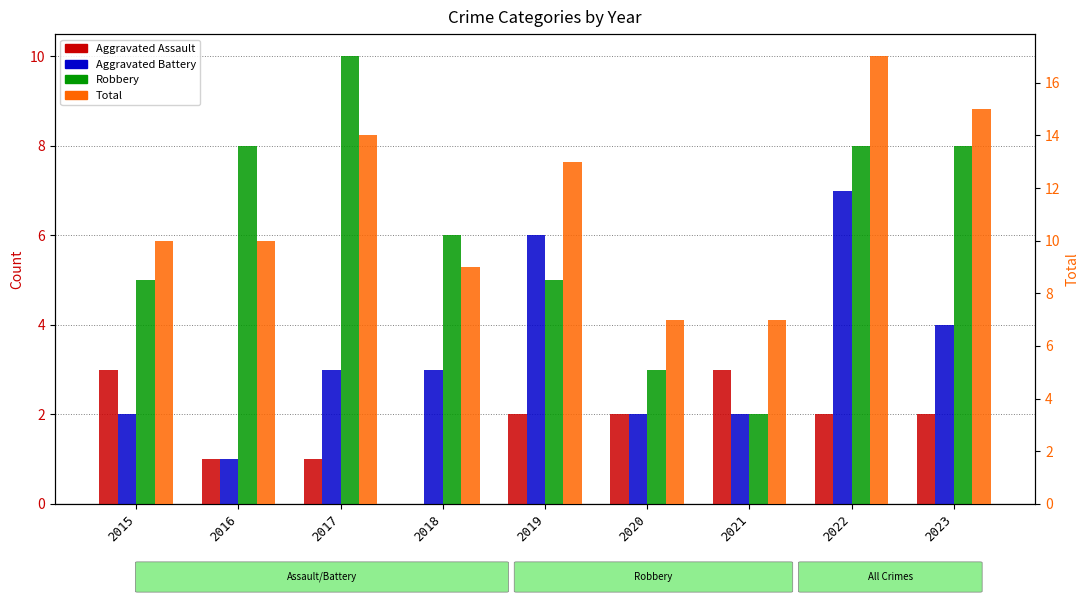

Between 2019 and 2016, which is larger?

2019